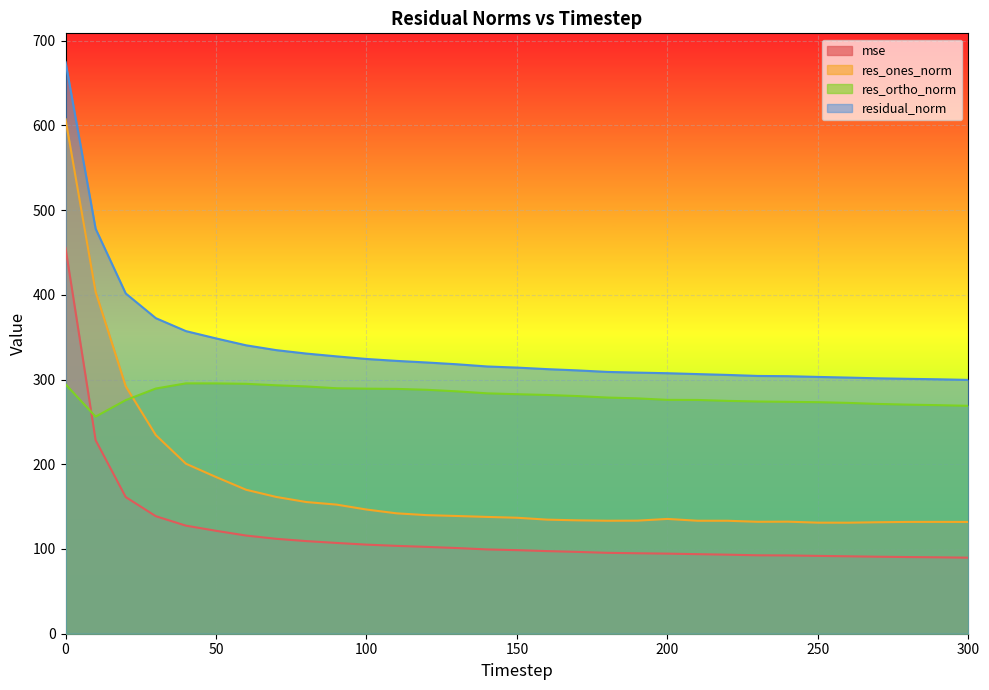

The value of res_ones_norm at 20 is 292.0. True or false?

True